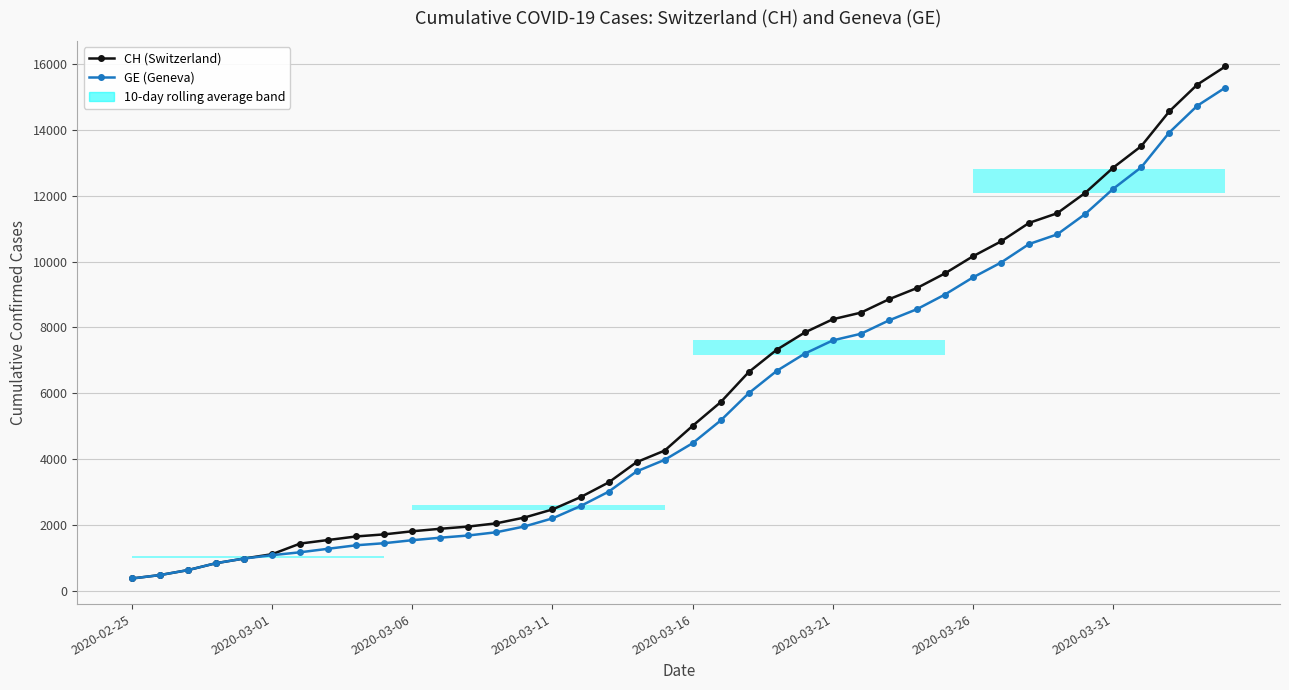

What value does the CH (Switzerland) series have at 27?

8855